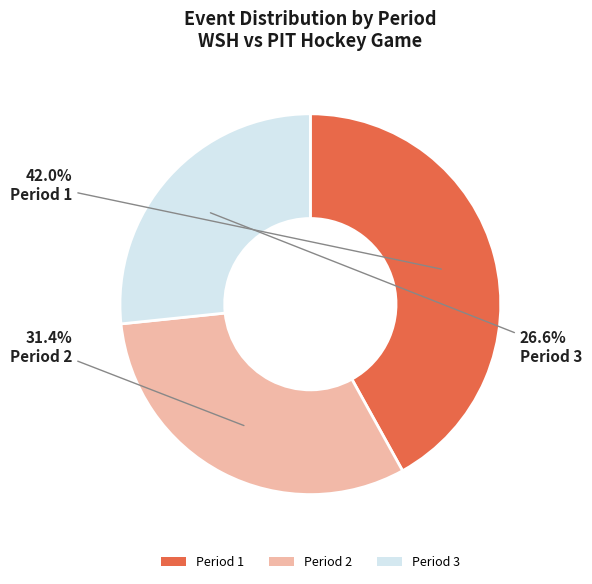

Is there any slice that represents more than half of the pie?

No